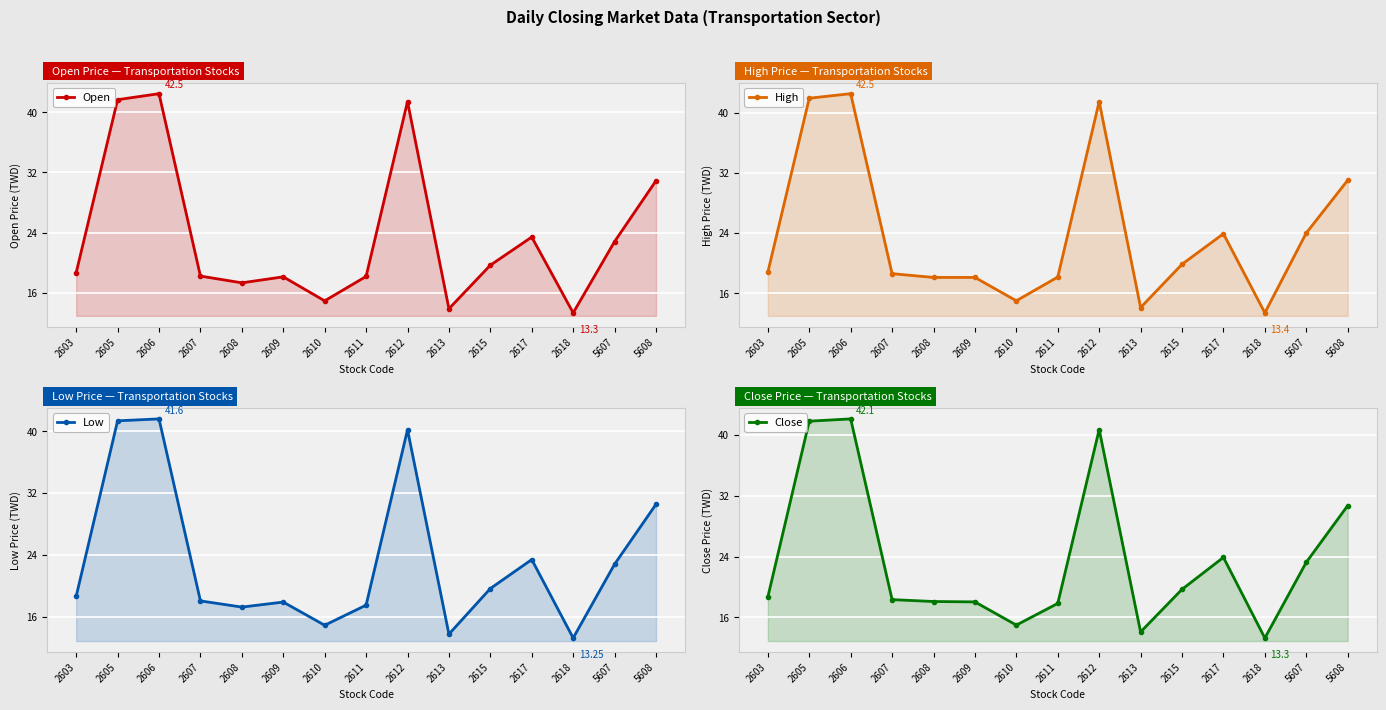

At which label does Open first exceed 18?

2603